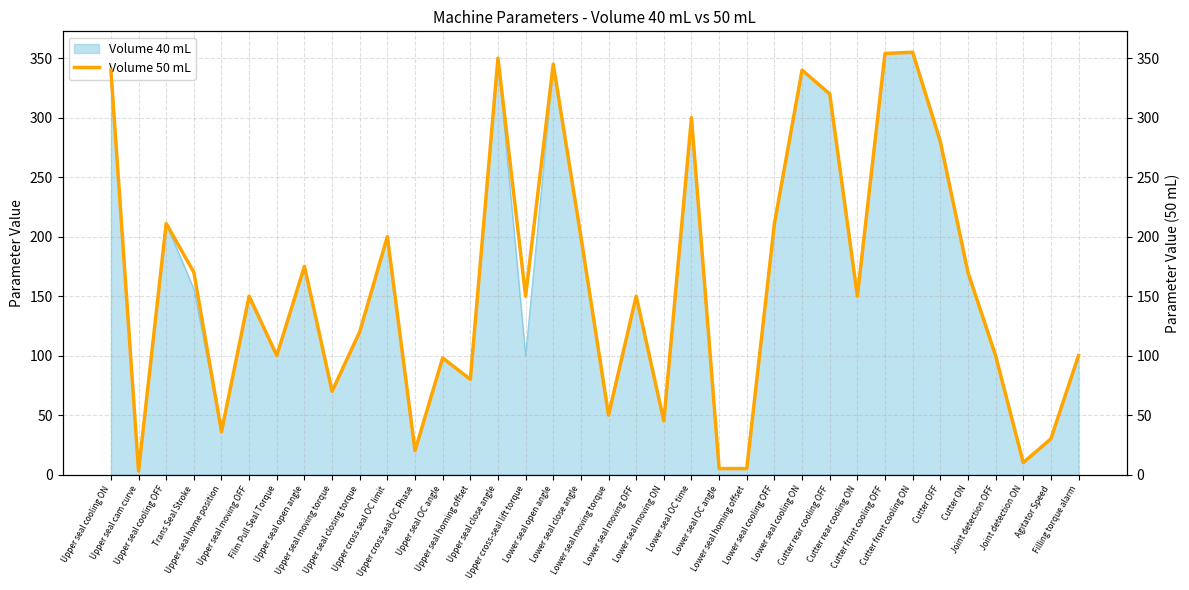

Reading left to right, extract all data points from this chart.

340	3	211	170	36	150	100	175	70	120	200	20	98	80	350	150	345	200	50	150	45	300	5	5	211	340	320	150	354	355	280	170	100	10	30	100